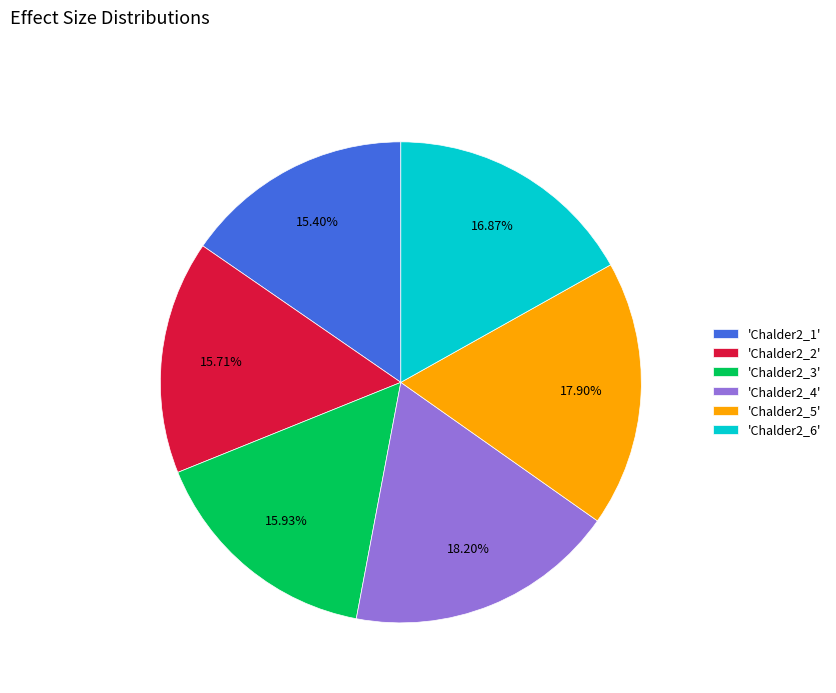

Which has a higher value, 'Chalder2_3' or 'Chalder2_5'?

'Chalder2_5'